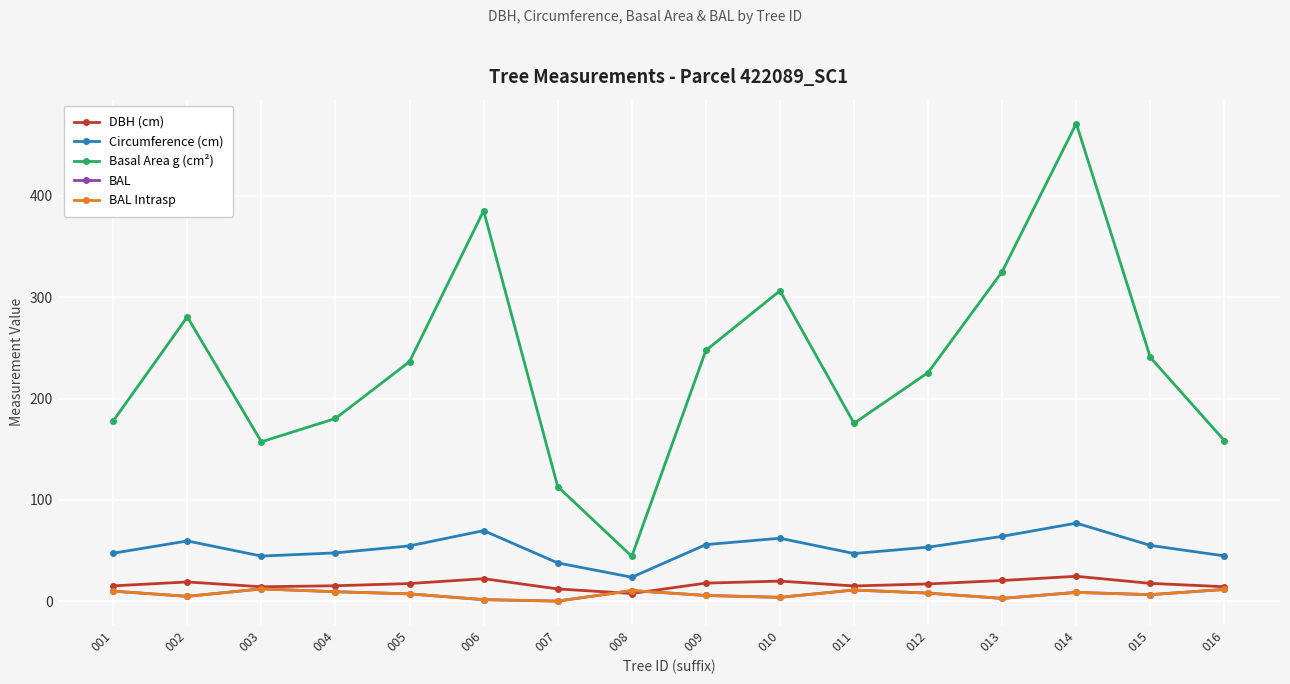

Is the value of Basal Area g (cm²) at 013 greater than the value of BAL Intrasp at 002?

Yes